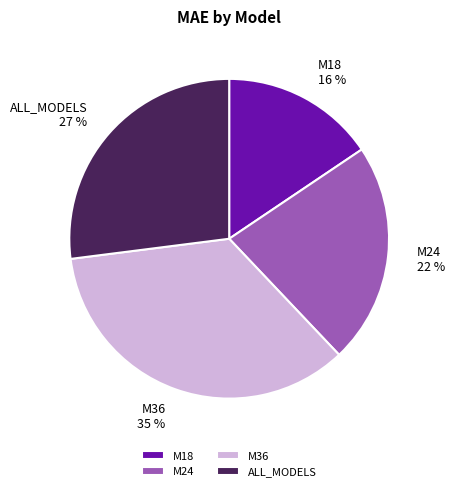

What is the smallest slice in the pie chart?

M18